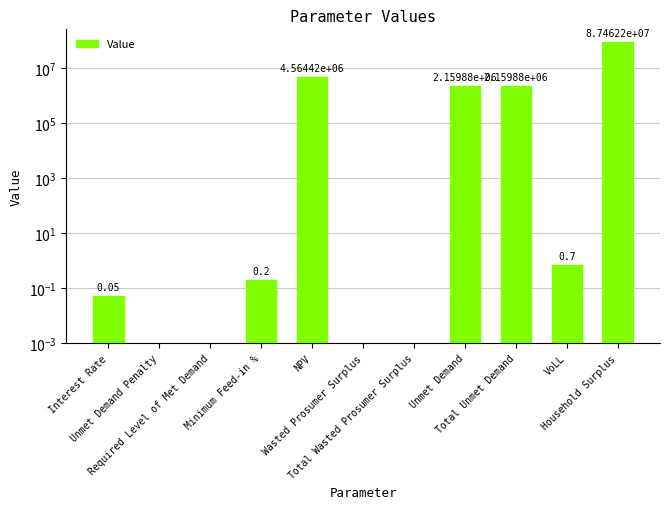

The chart shows a value of 147569202.9 at Household Surplus. True or false?

False